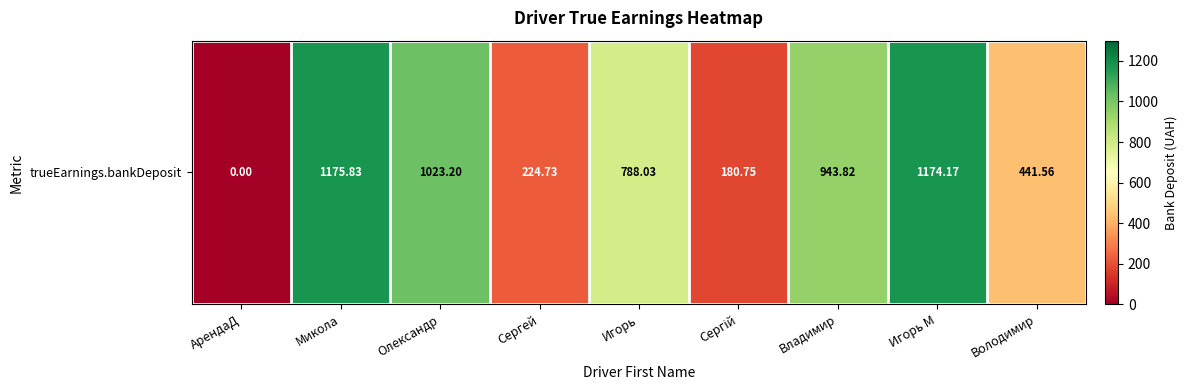

Read the value at Сергей.

224.7